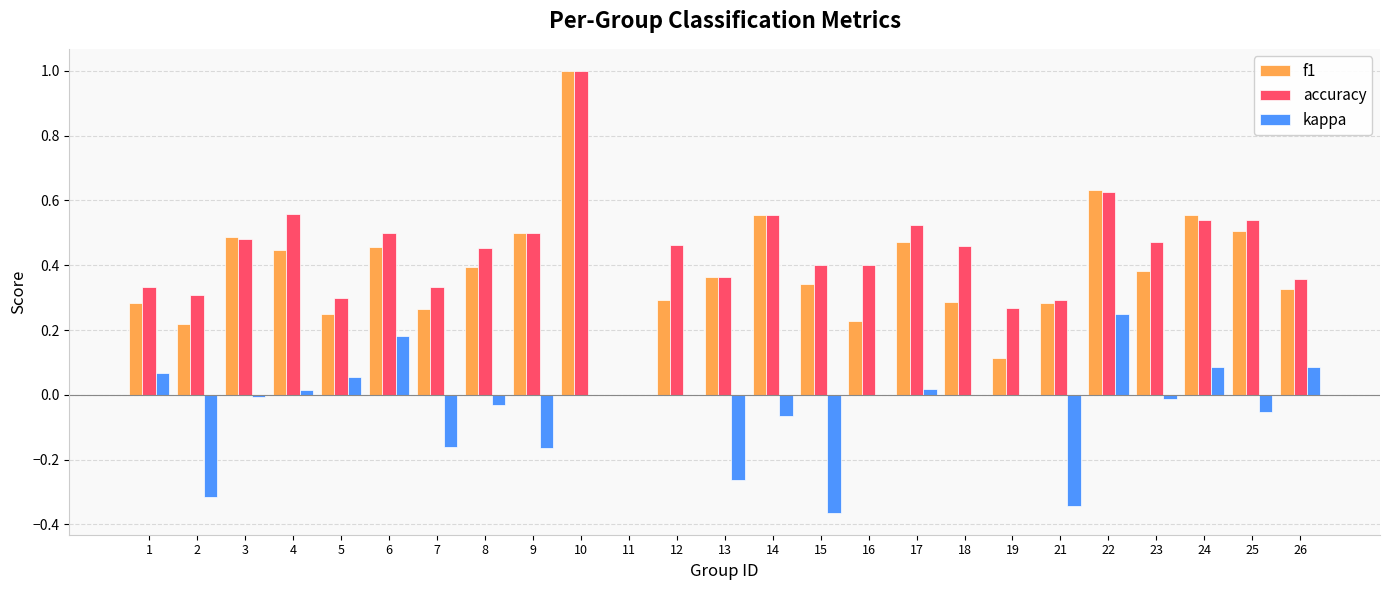

At which category is the sum across all series the highest?

10